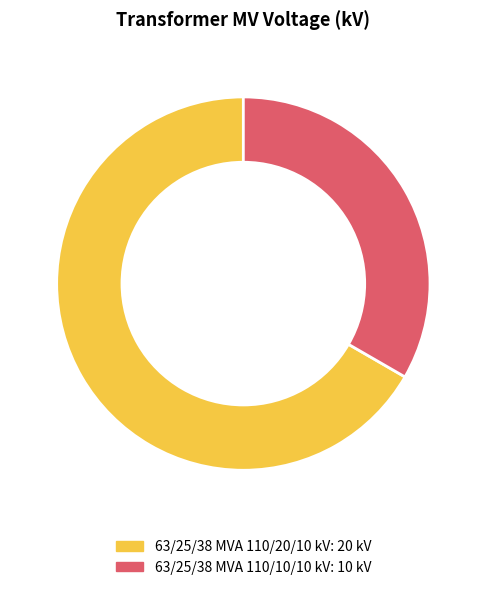

Rank the categories by value from lowest to highest.

63/25/38 MVA 110/10/10 kV, 63/25/38 MVA 110/20/10 kV